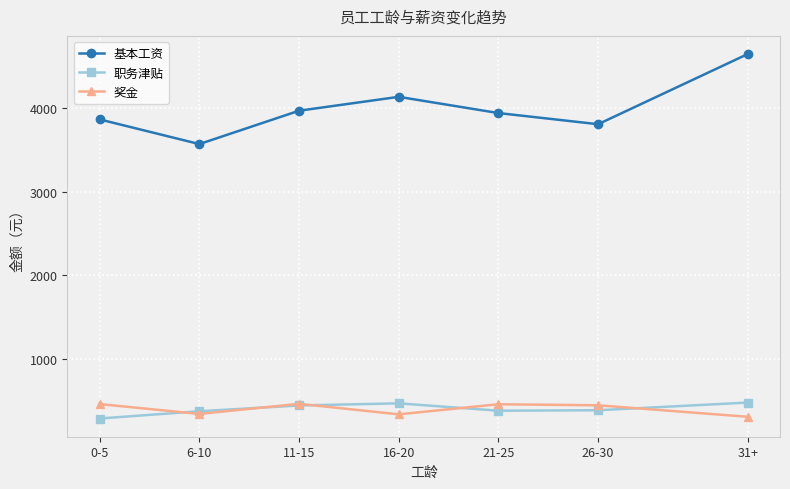

True or false: 职务津贴 has a value of 548.4 at 6-10.

False